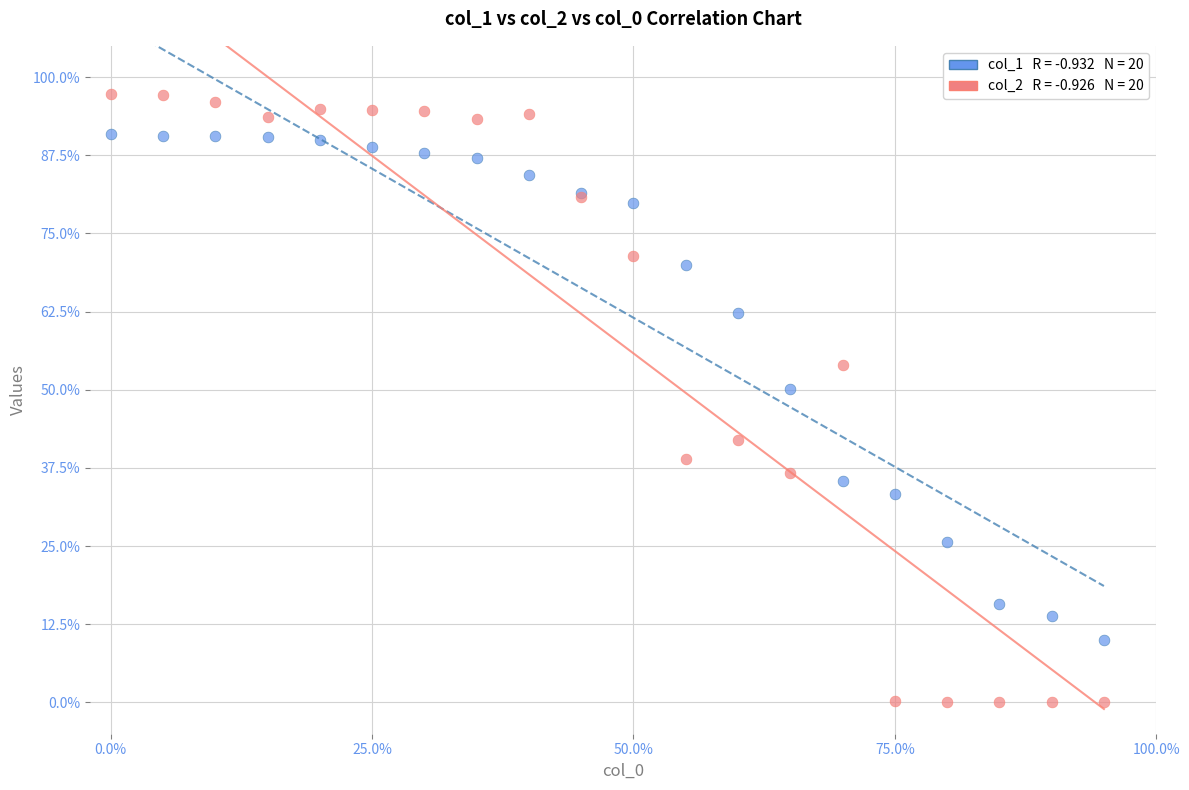

Across all series, what Y value is closest to 48?

50.1